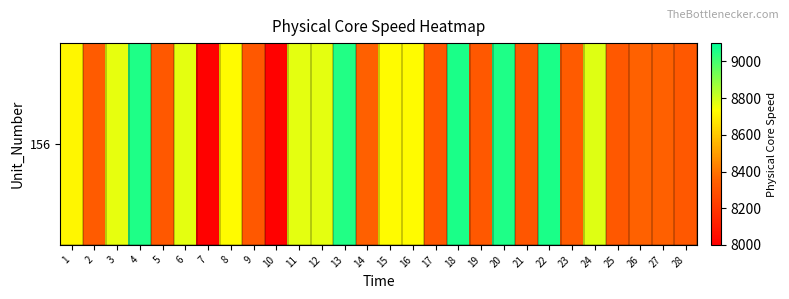

Is it true that the value at 7 is 2912.0?

False